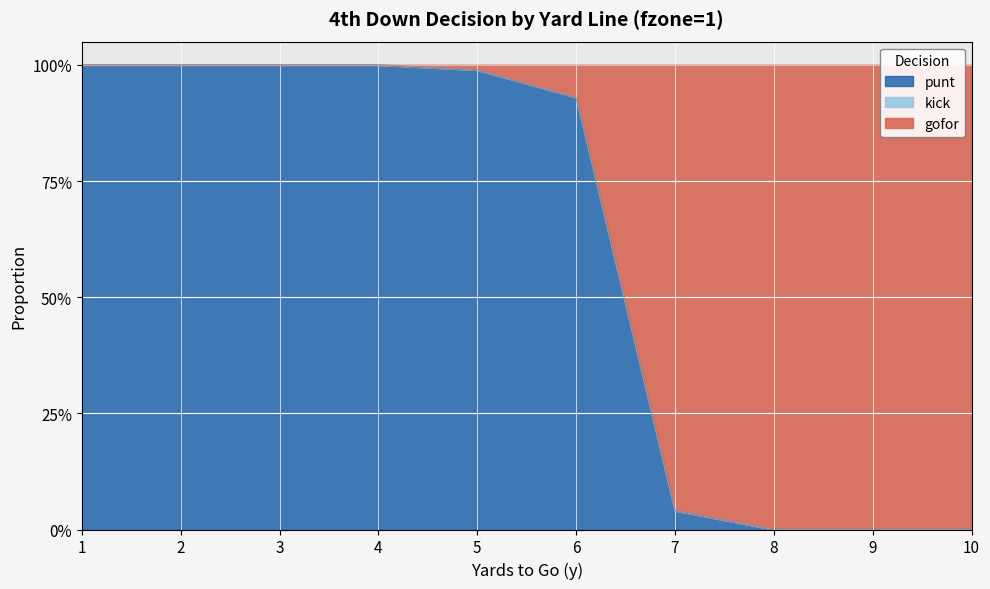

How many lines are shown in the chart?

2